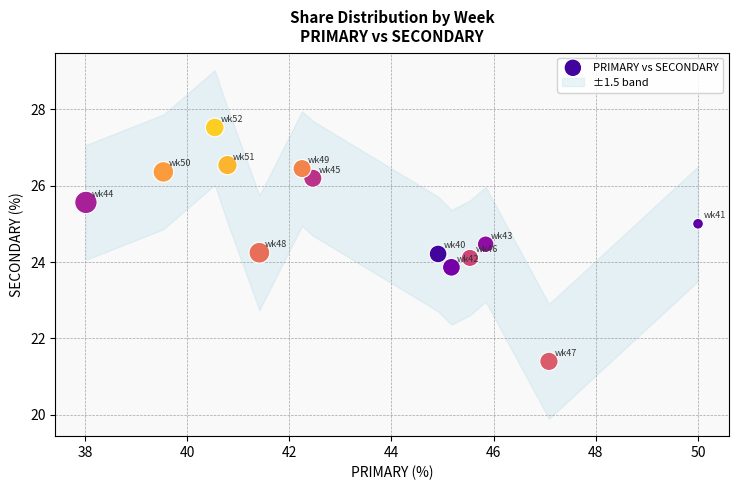

What is the range of X values (max minus min)?

12.0